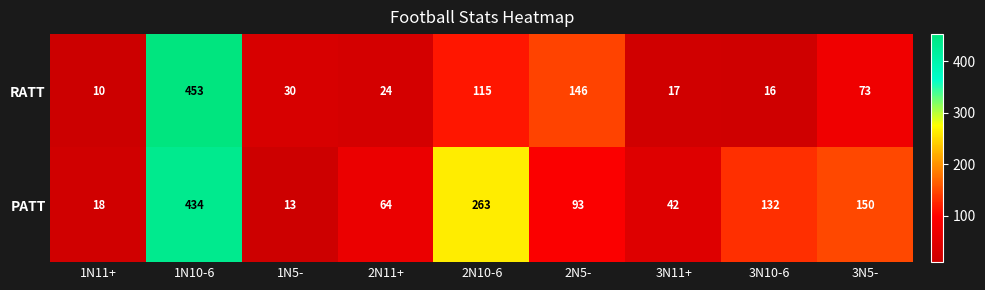

True or false: RATT has a value of 15 at 1N11+.

False